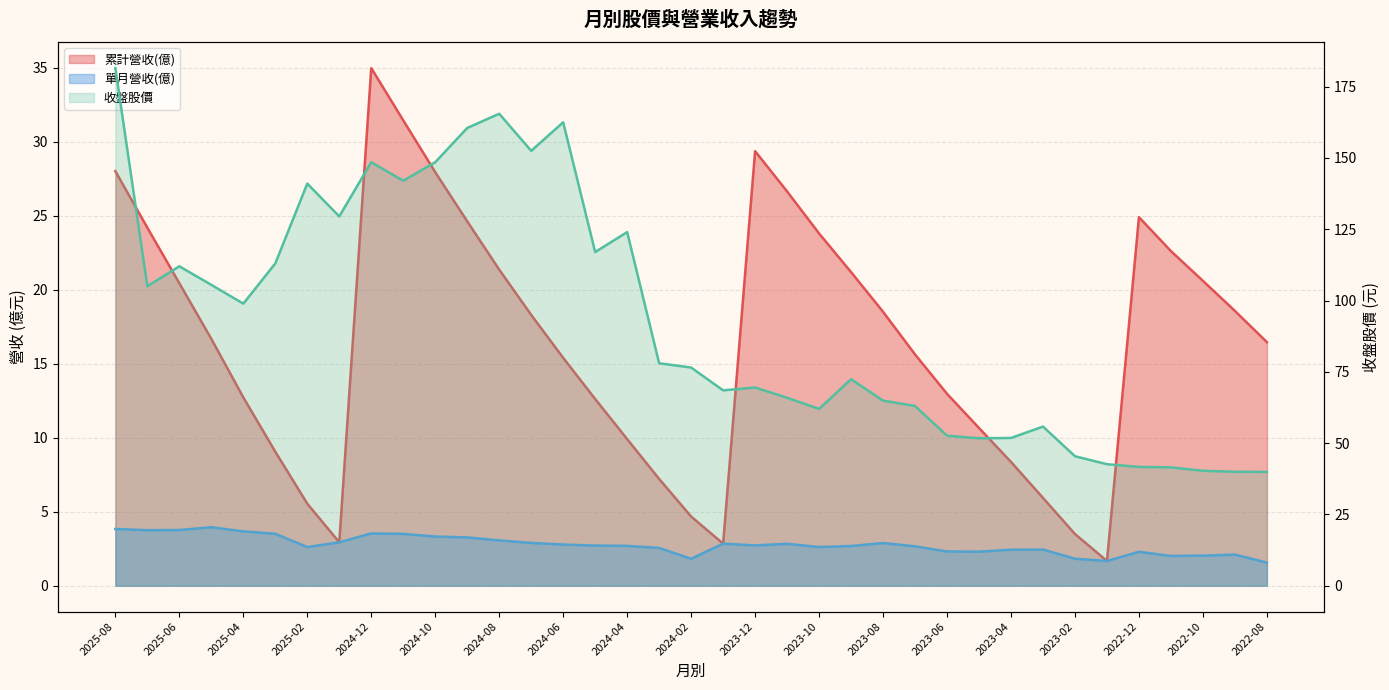

What is the label of the 19th point from the left?

2024-02